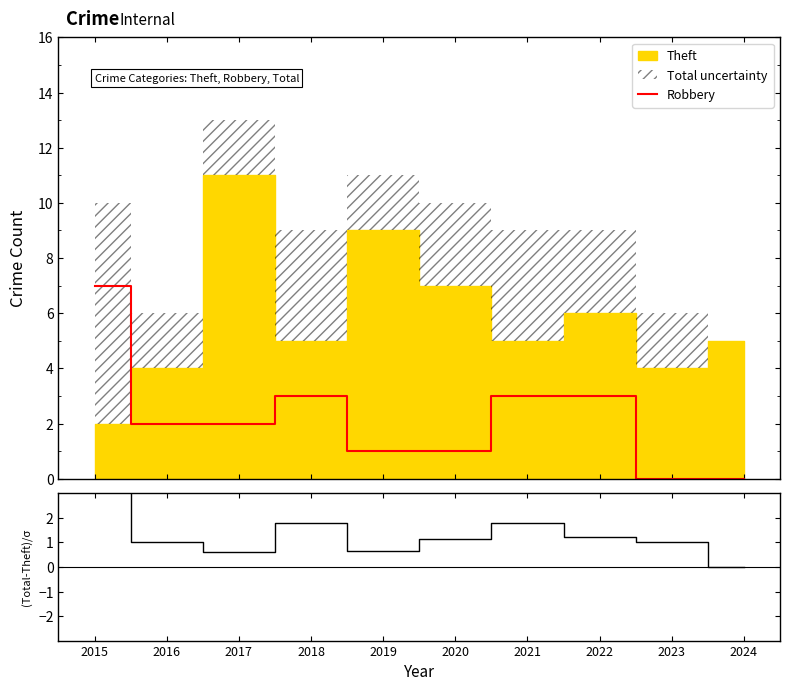

How many values in the (Total-Theft)/σ series exceed 1?

5